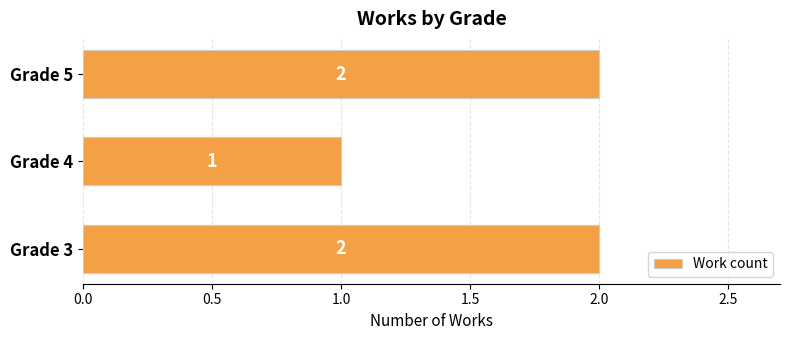

What is the minimum value shown in the chart?

1